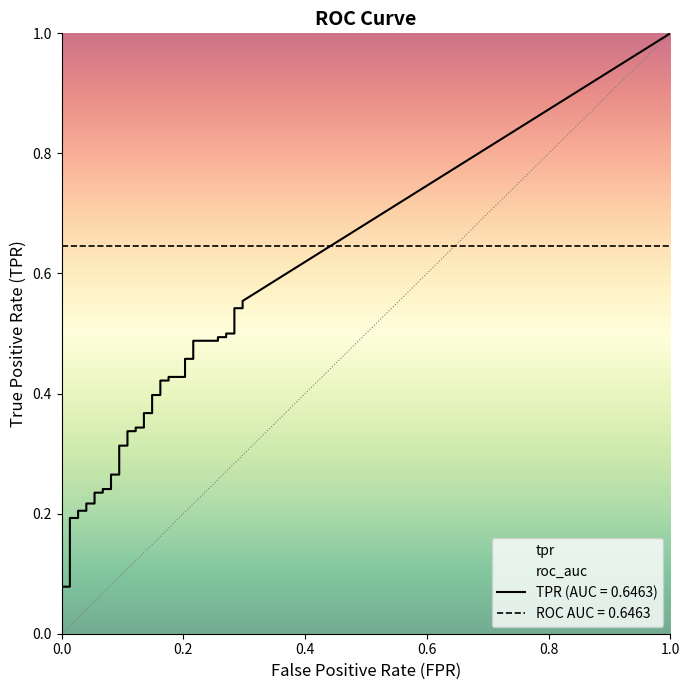

What is the label of the 28th point from the left?

27